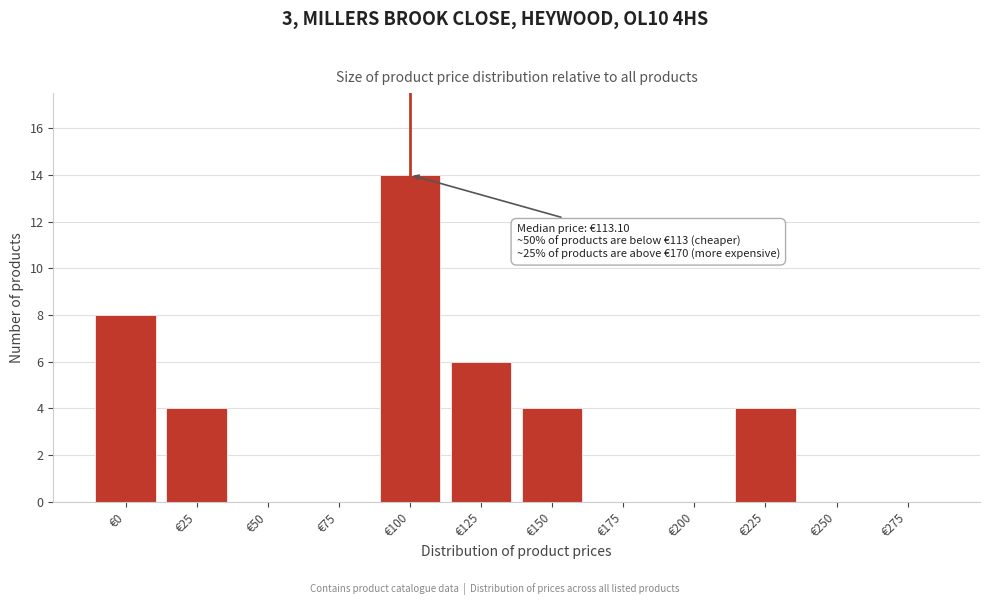

Reading left to right, extract all data points from this chart.

€0=8	€25=4	€50=0	€75=0	€100=14	€125=6	€150=4	€175=0	€200=0	€225=4	€250=0	€275=0